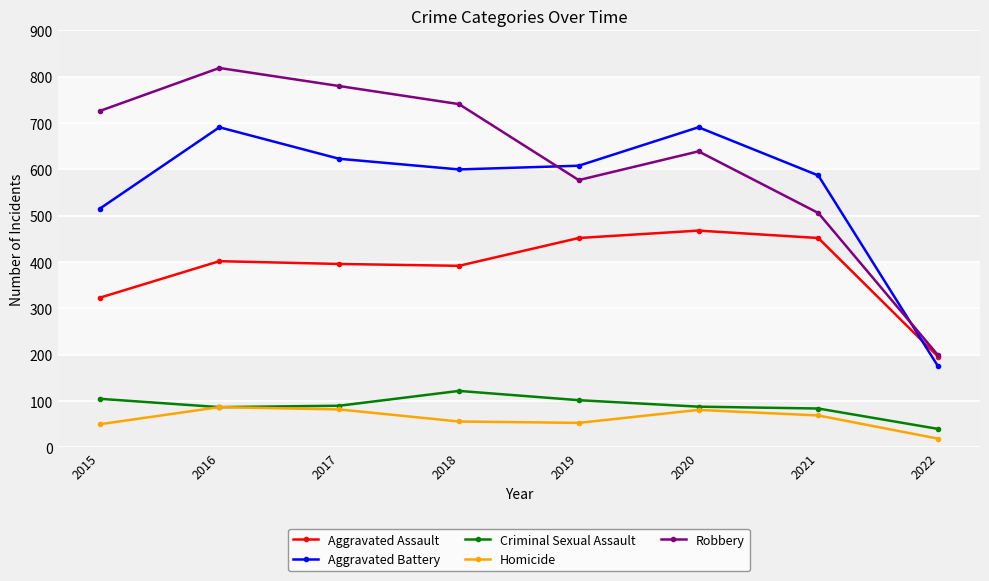

Is the value of Robbery at 2022 greater than the value of Aggravated Assault at 2016?

No